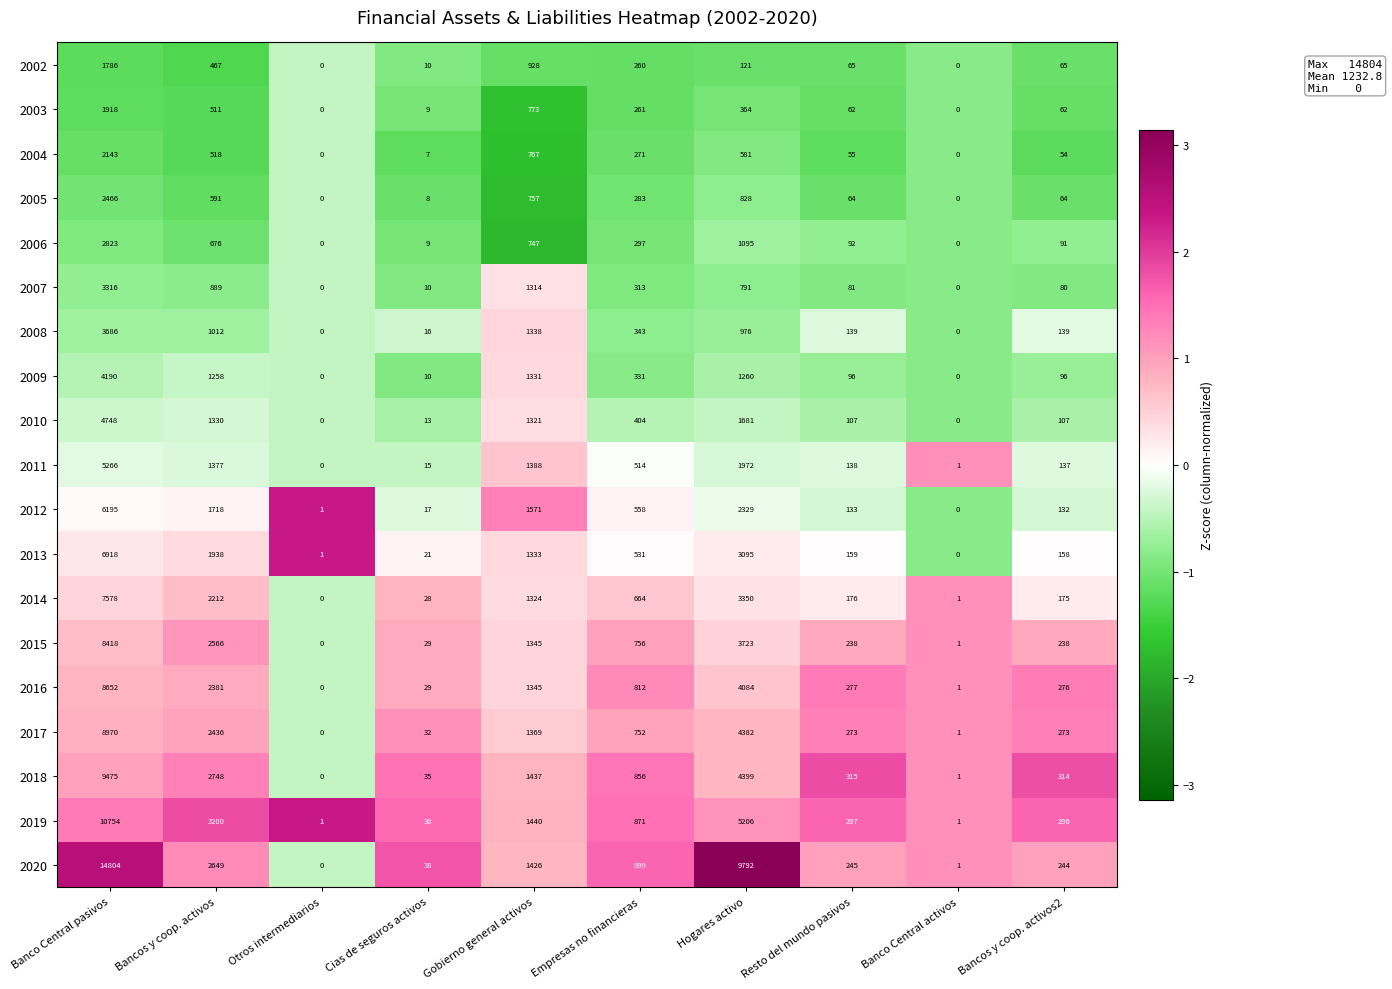

What is the spread (max minus min) of values at Banco Central activos?

1